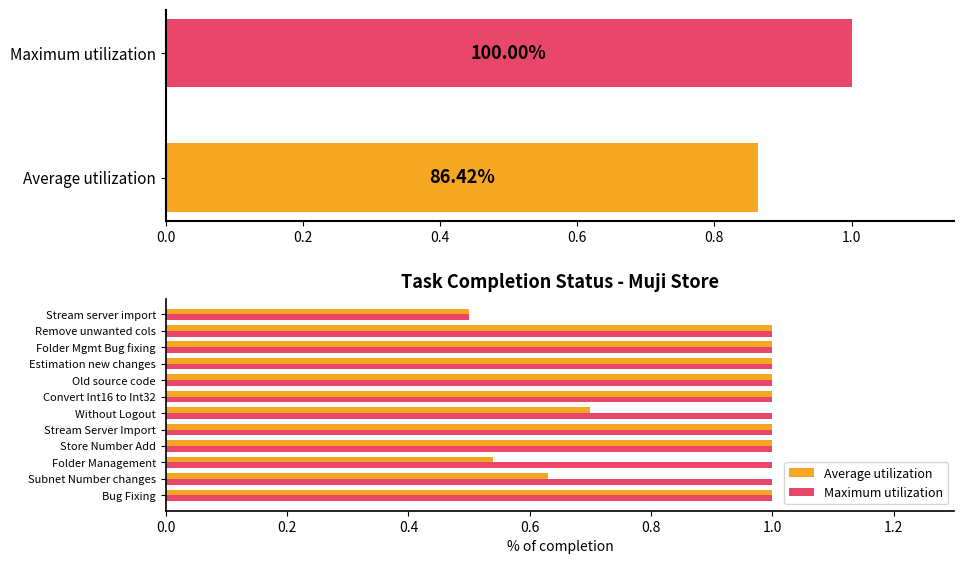

Reading right to left, what are all the values shown in this chart?

Average utilization: 0.5	1.0	1.0	1.0	1.0	1.0	0.7	1.0	1.0	0.5	0.6	1.0
Maximum utilization: 0.5	1.0	1.0	1.0	1.0	1.0	1.0	1.0	1.0	1.0	1.0	1.0